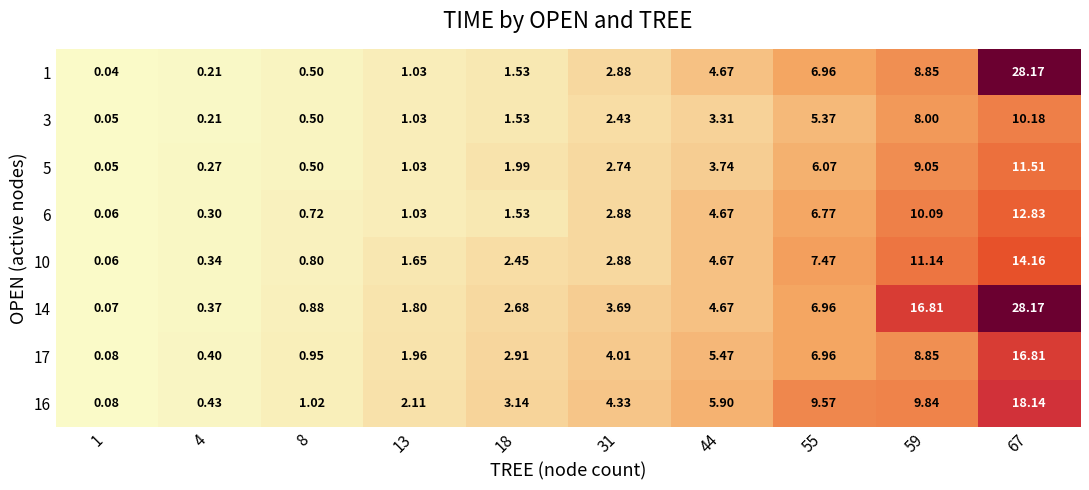

Is the value of 17 at 59 greater than the value of 5 at 55?

Yes